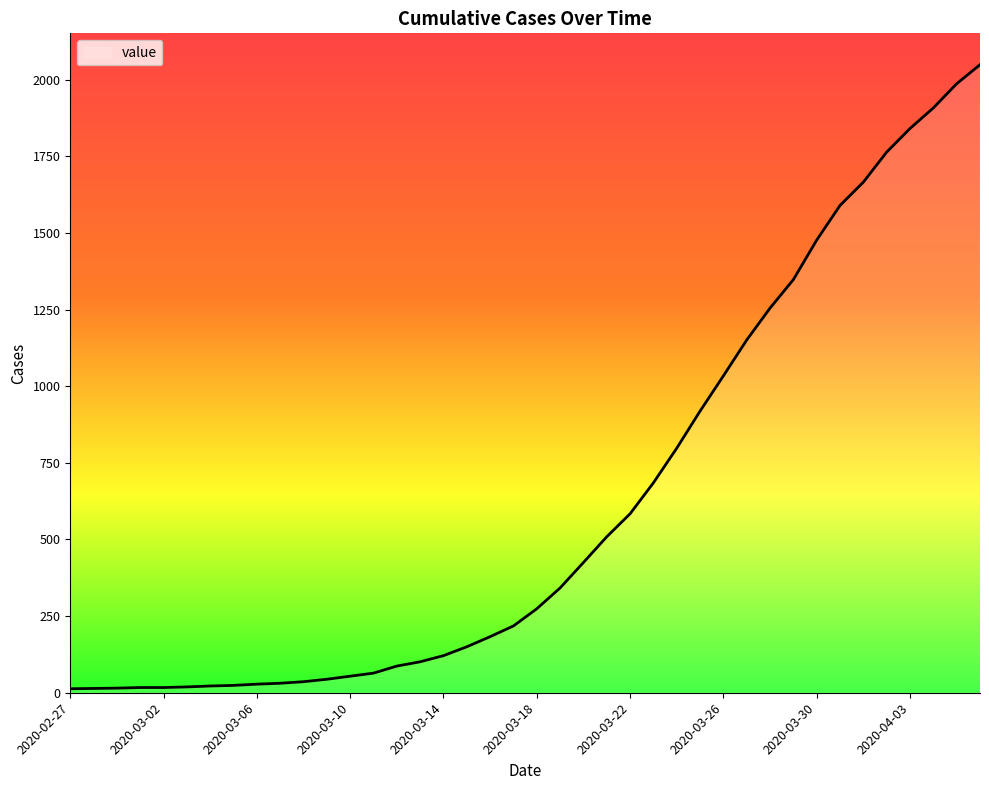

What is the difference between the maximum and minimum values?

2036